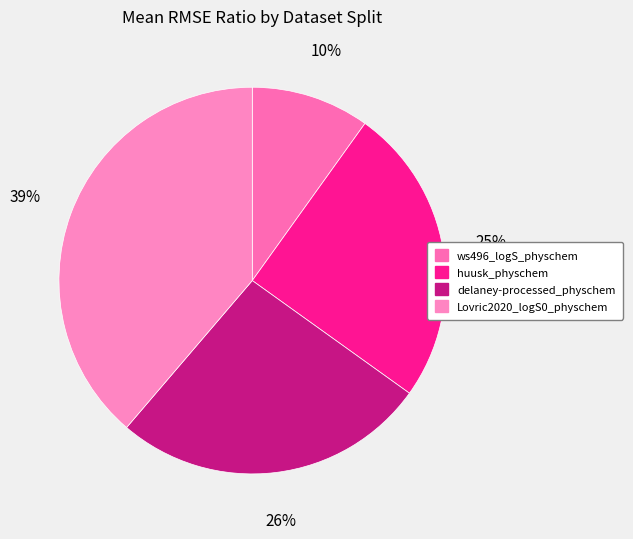

To the nearest percent, what is the average slice percentage?

25%